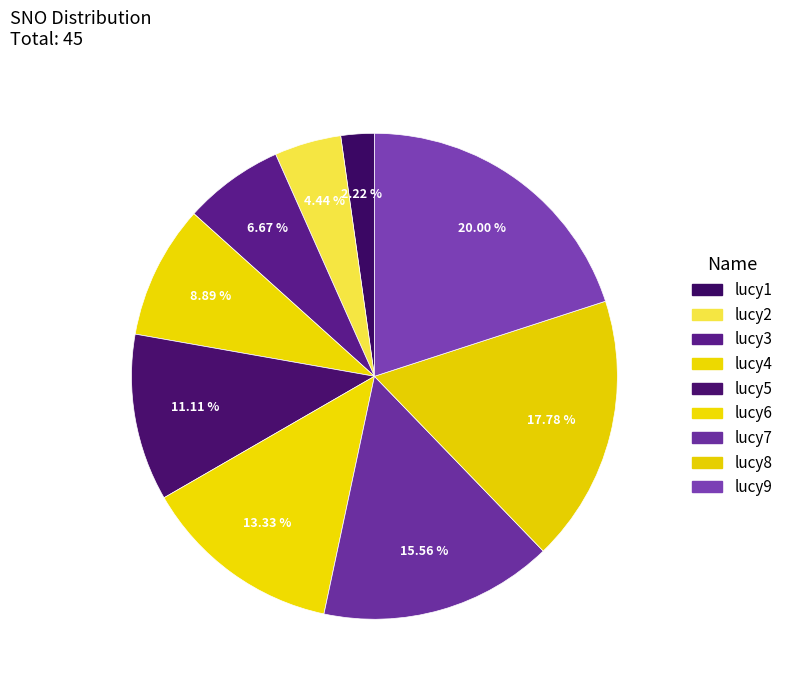

What is the change in value from lucy2 to lucy3?

+1